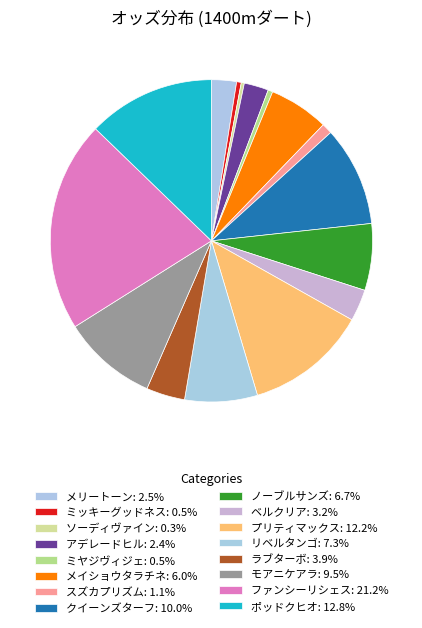

To the nearest percent, what is the difference between the largest and smallest slice percentages?

21%